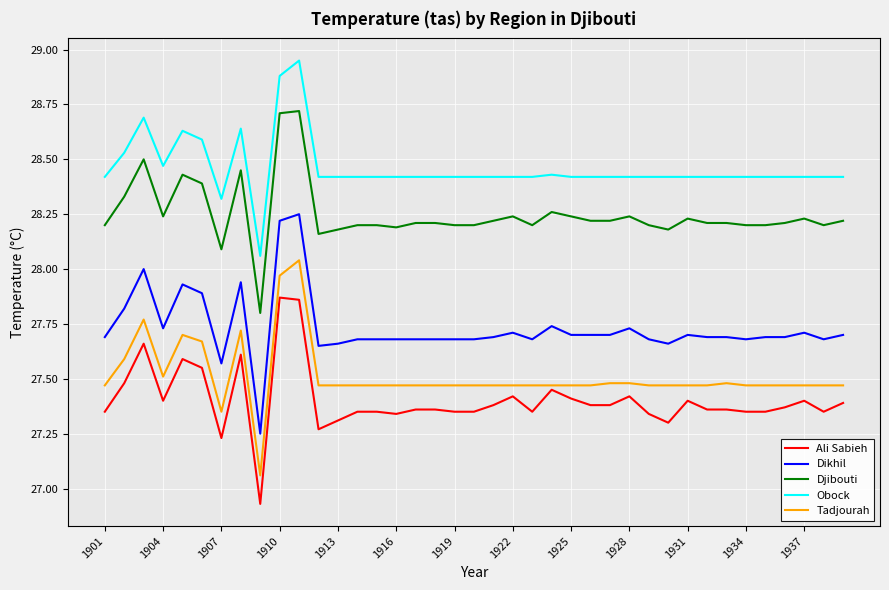

True or false: Tadjourah and Djibouti cross at least once.

False